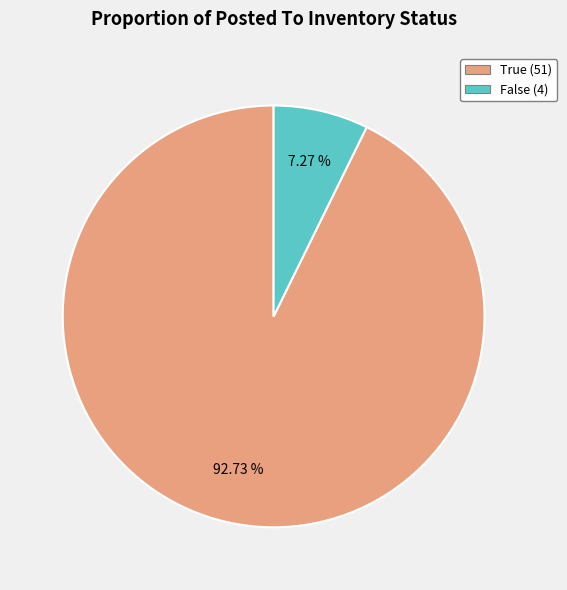

What percentage is the True slice, to the nearest percent?

93%